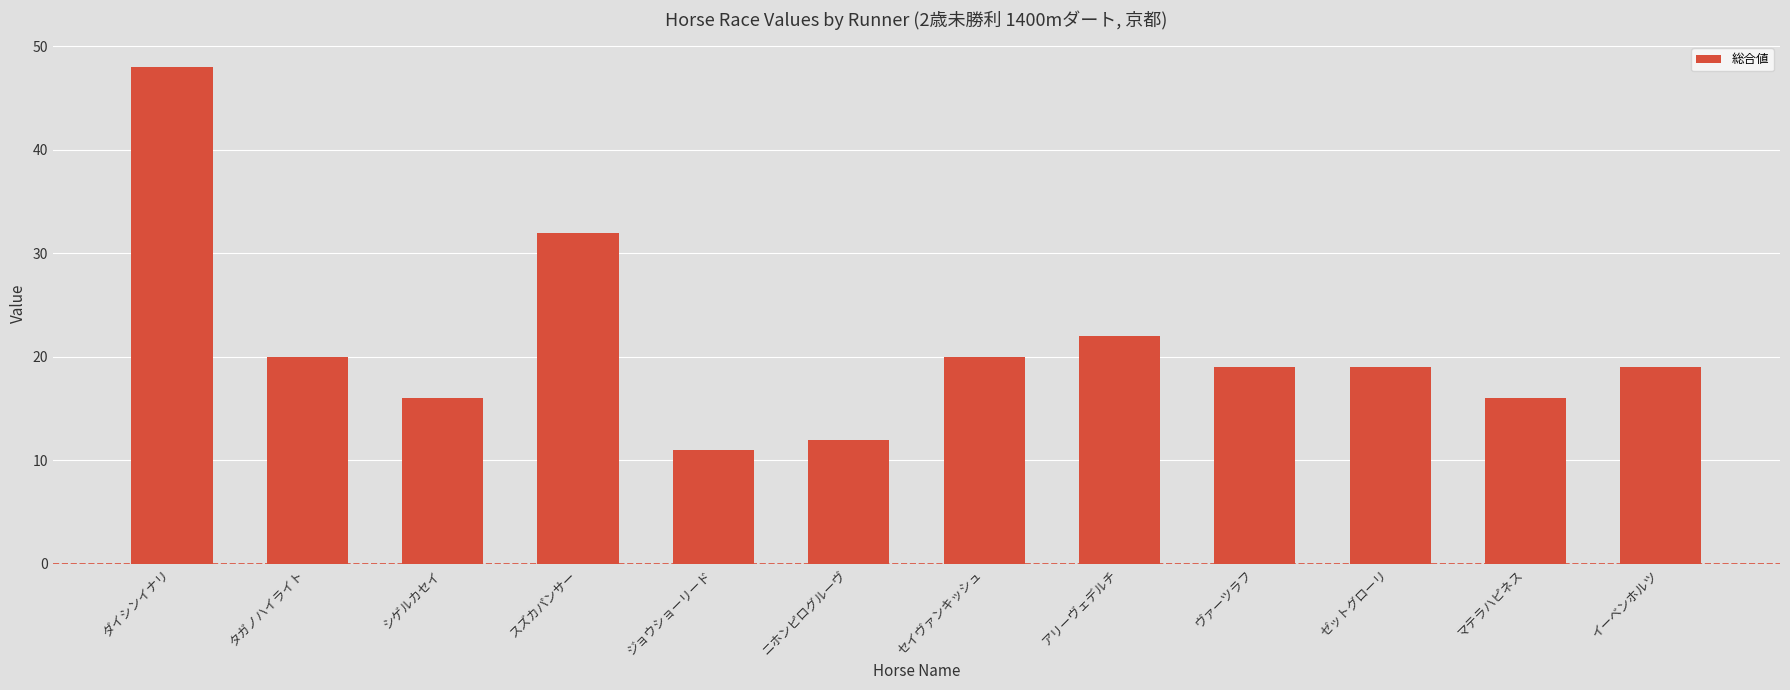

What is the minimum value shown in the chart?

11